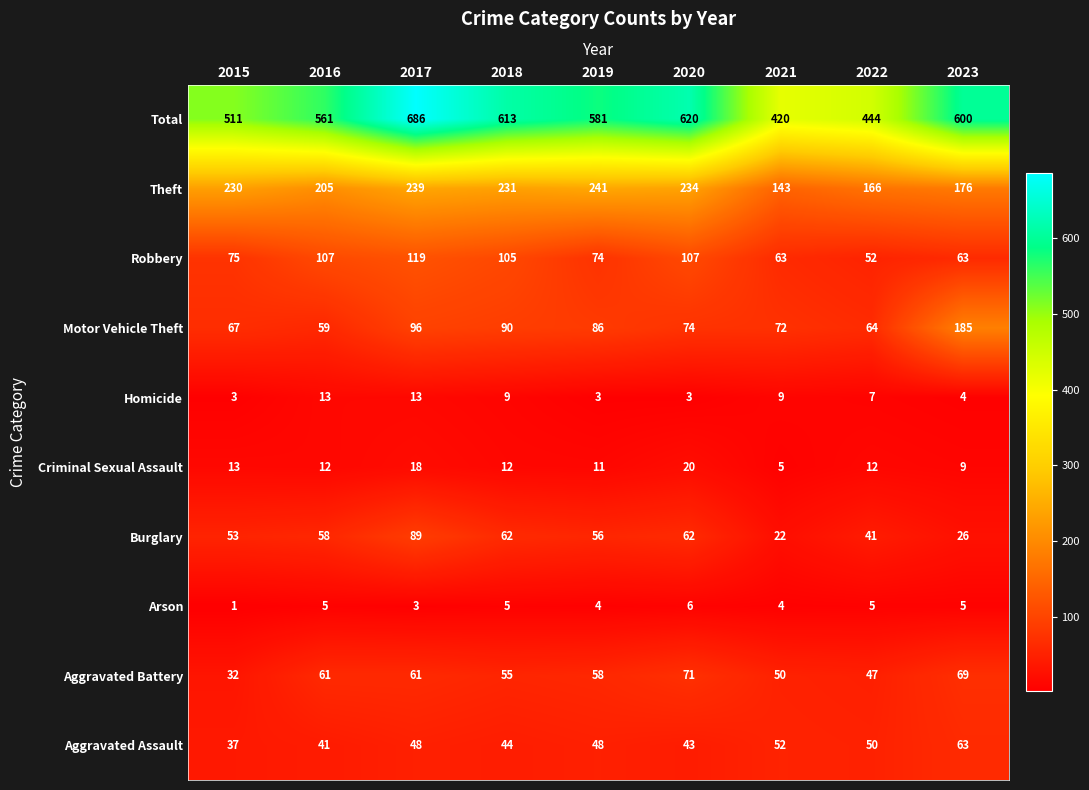

What is the difference between the highest and lowest values at 2015?

510